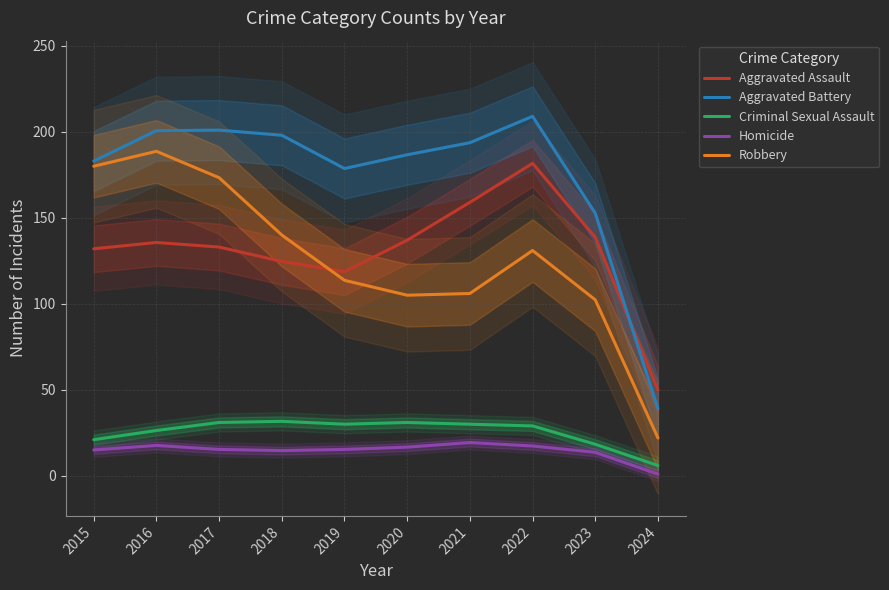

At which category does Criminal Sexual Assault reach its first local peak?

2018